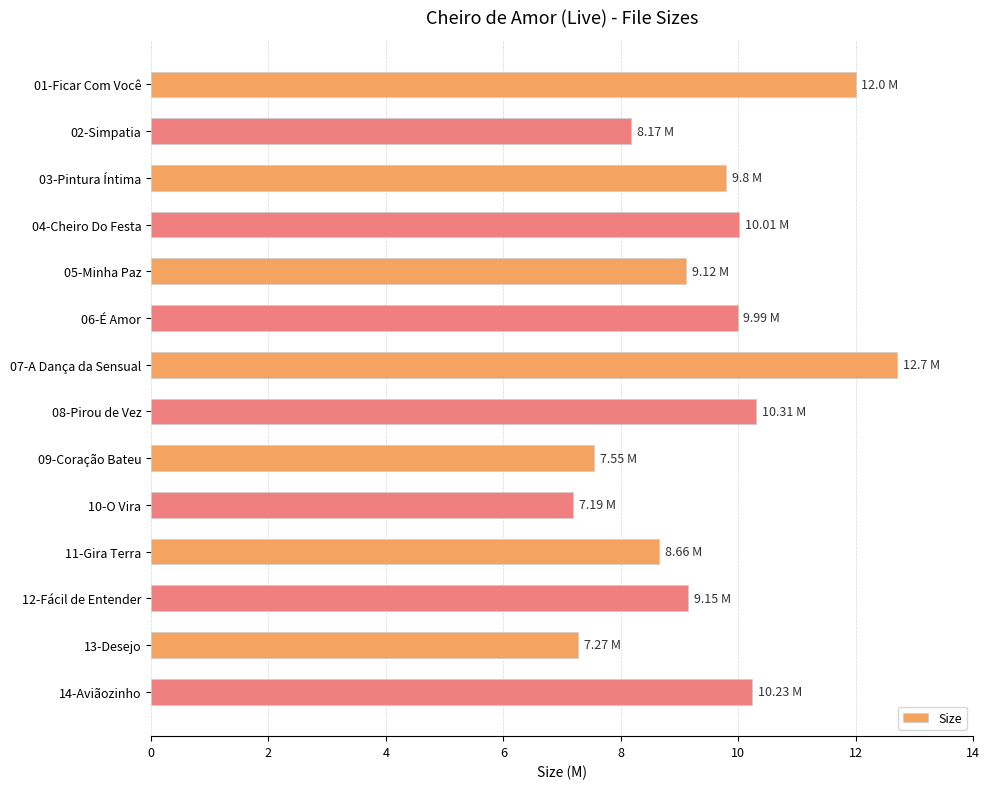

How many values exceed 9?

9